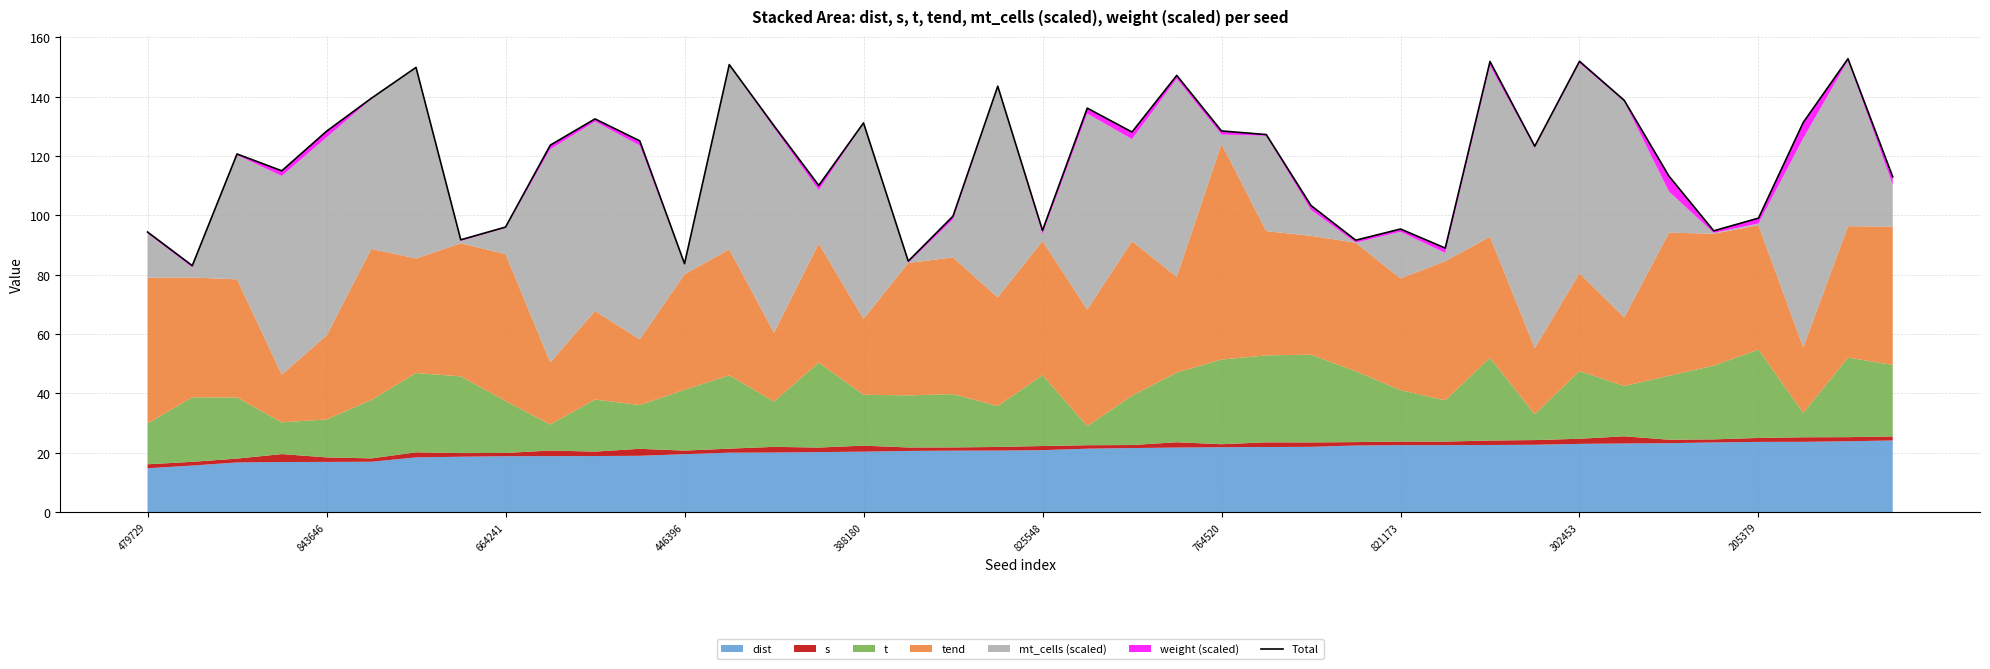

What is the sum of the values at 23 and 19?

290.7